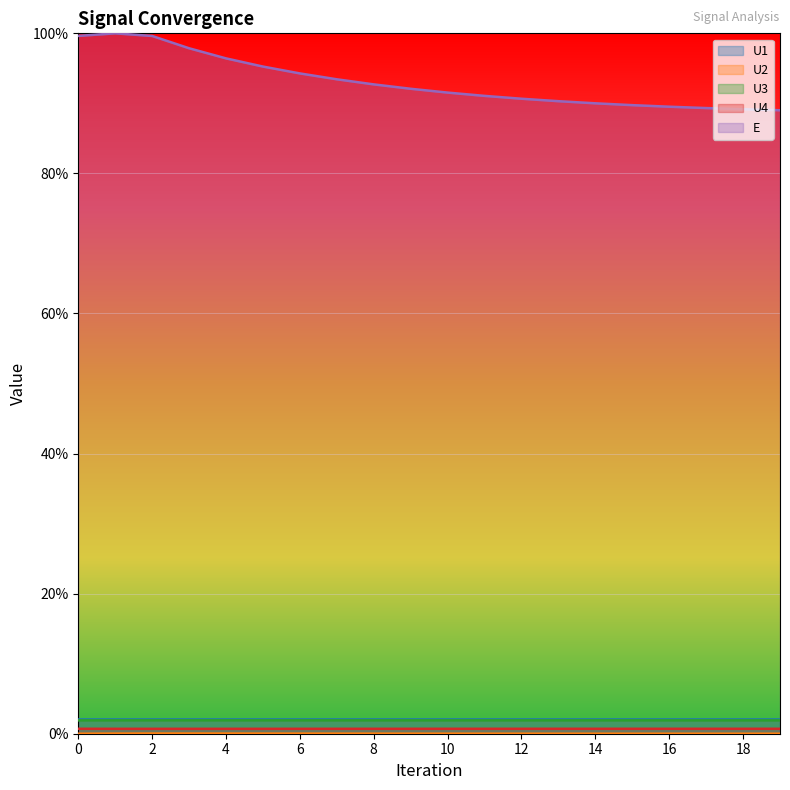

What is the difference between the highest and lowest values at 6?

0.9